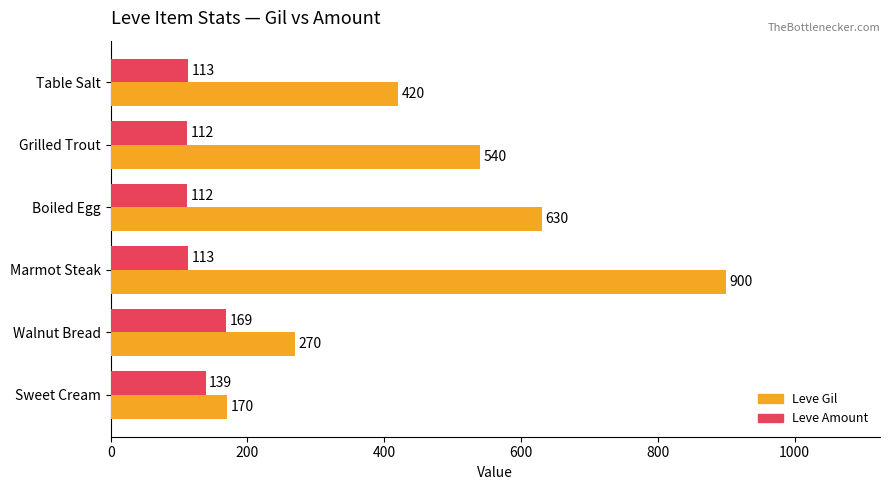

Rank the series by their maximum value, from lowest to highest.

Leve Amount, Leve Gil